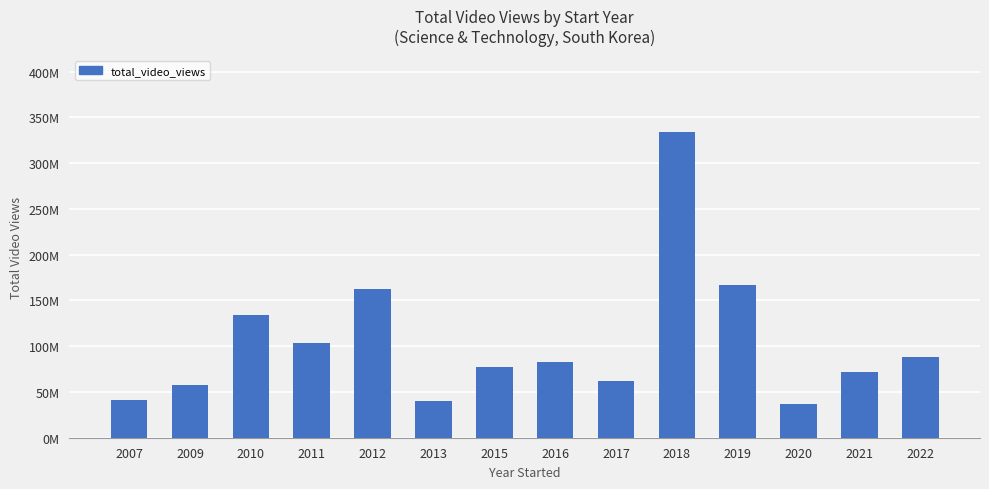

Does the chart contain stacked bars?

No